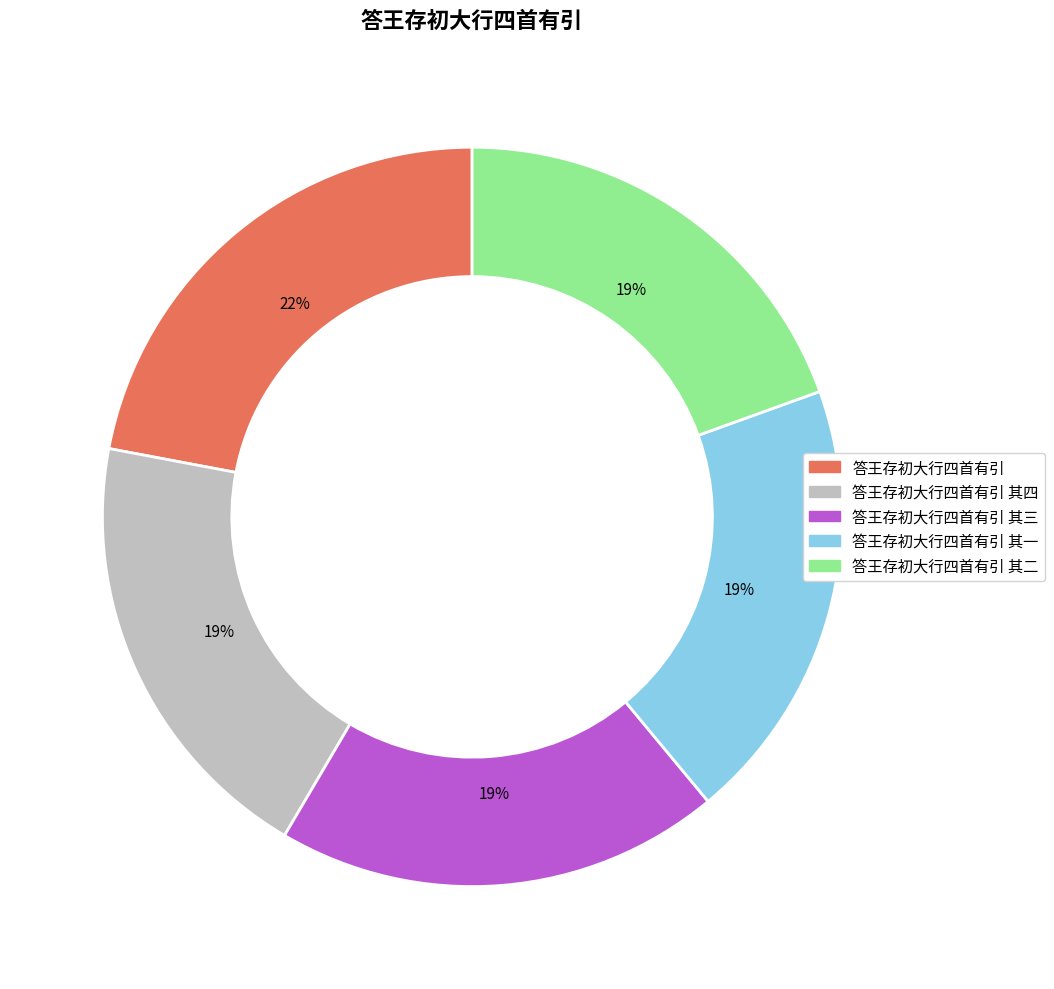

To the nearest percent, what is the average slice percentage?

20%